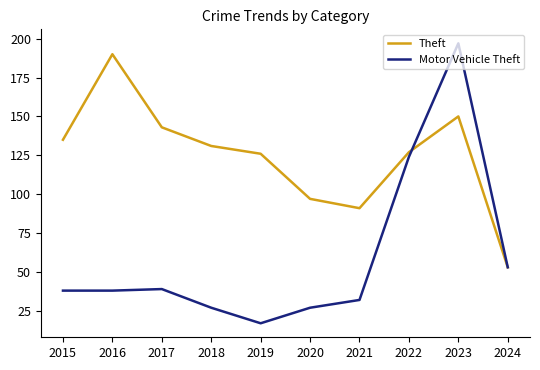

True or false: Motor Vehicle Theft has a value of 26 at 2017.

False